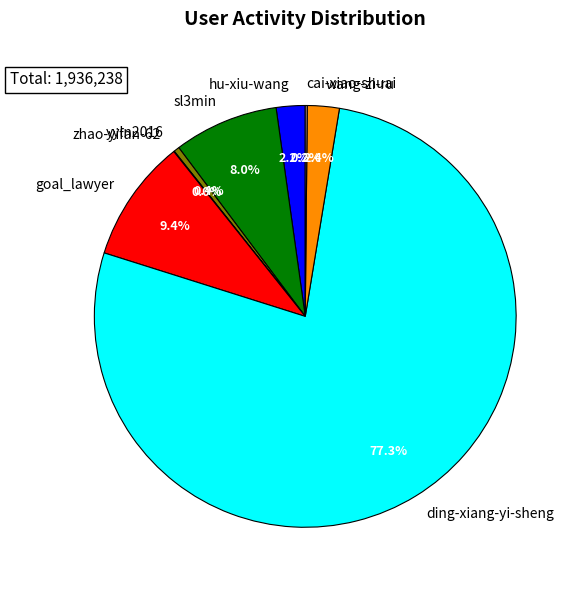

Does ding-xiang-yi-sheng represent more than half of the total?

Yes